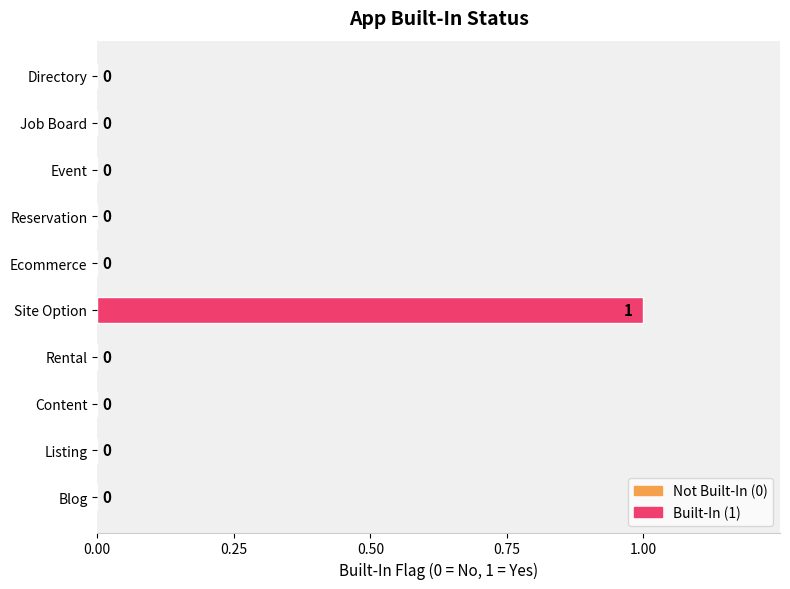

How many values are above zero?

1